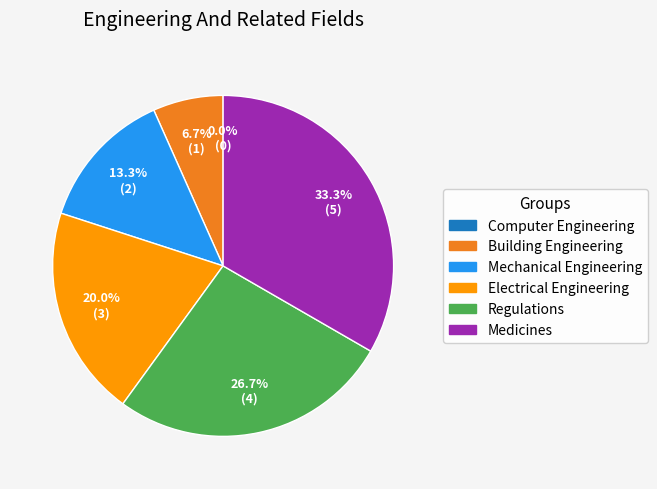

Is there a majority slice in this chart?

No